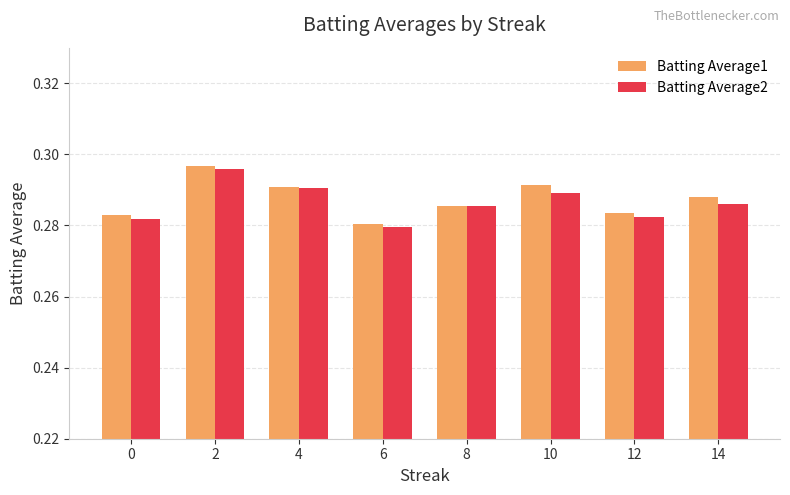

List the series in order of their overall mean, lowest first.

Batting Average2, Batting Average1